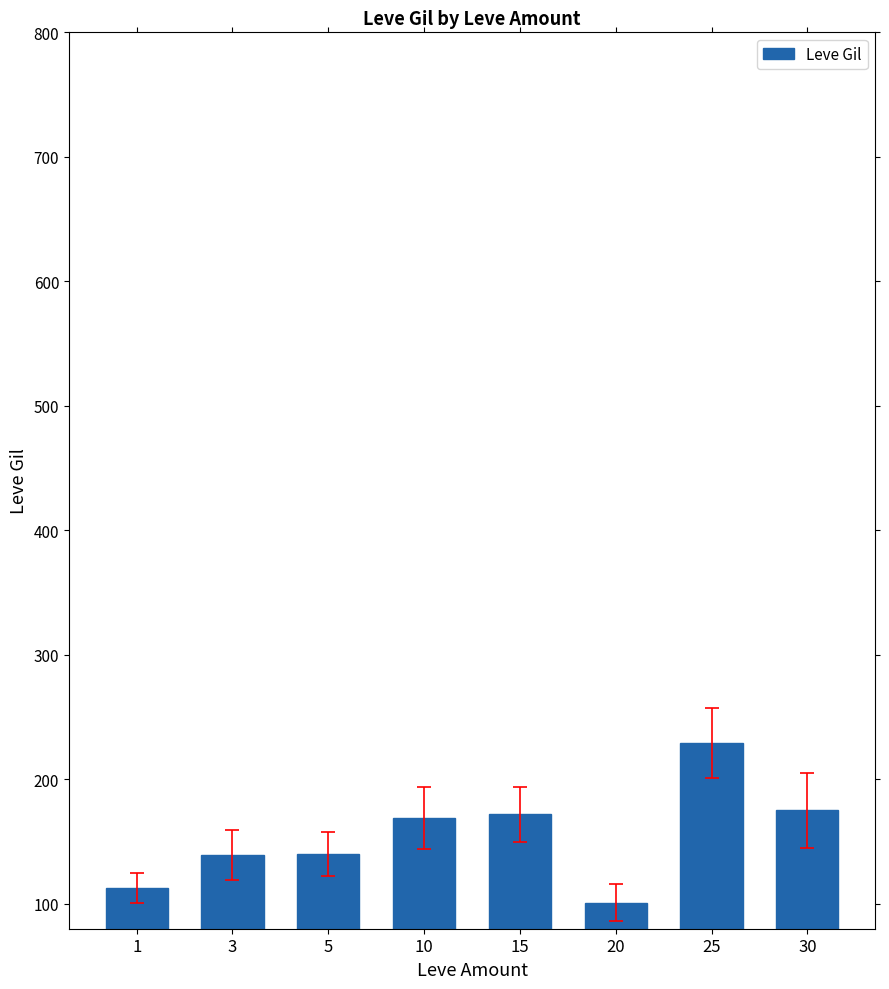

Is it true that the value at 20 is 101?

True